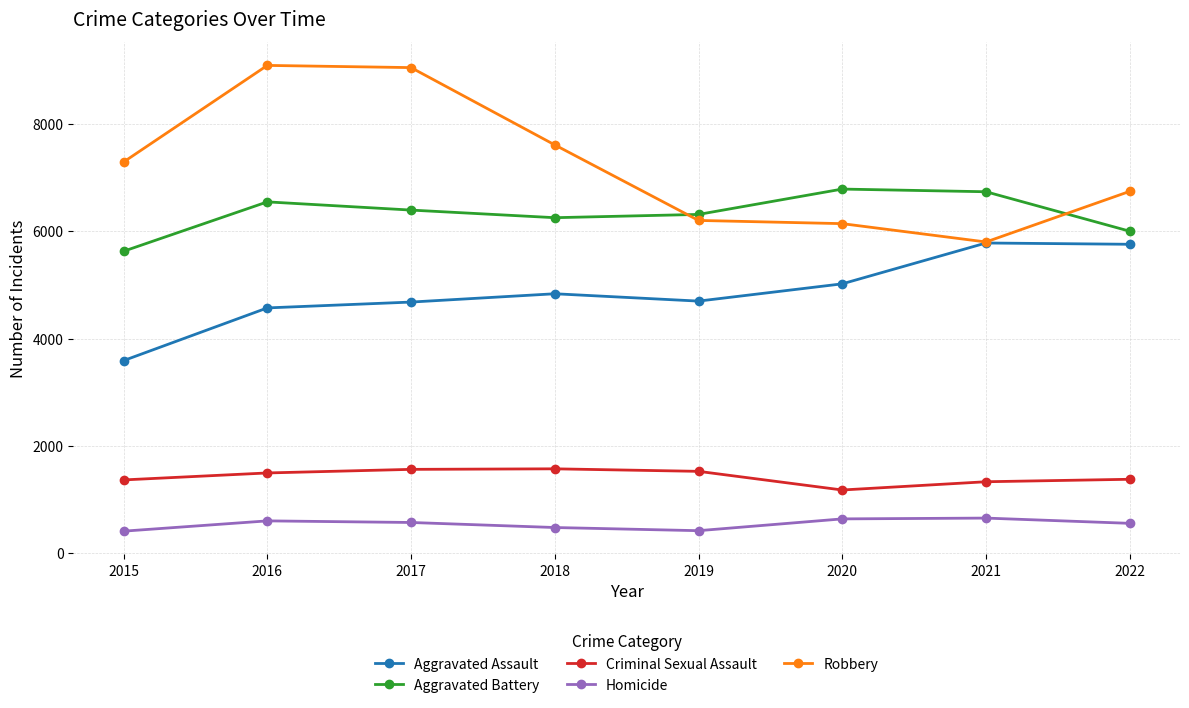

What is the approximate value of Aggravated Assault at 2022, to the nearest 100?

5800